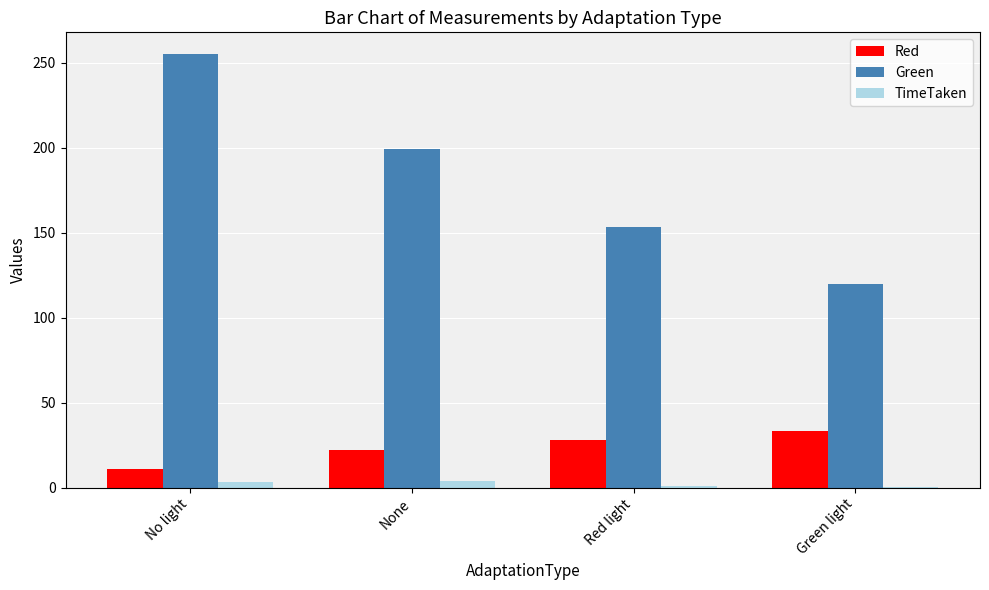

Between No light and Red light, which series saw the biggest shift?

Green